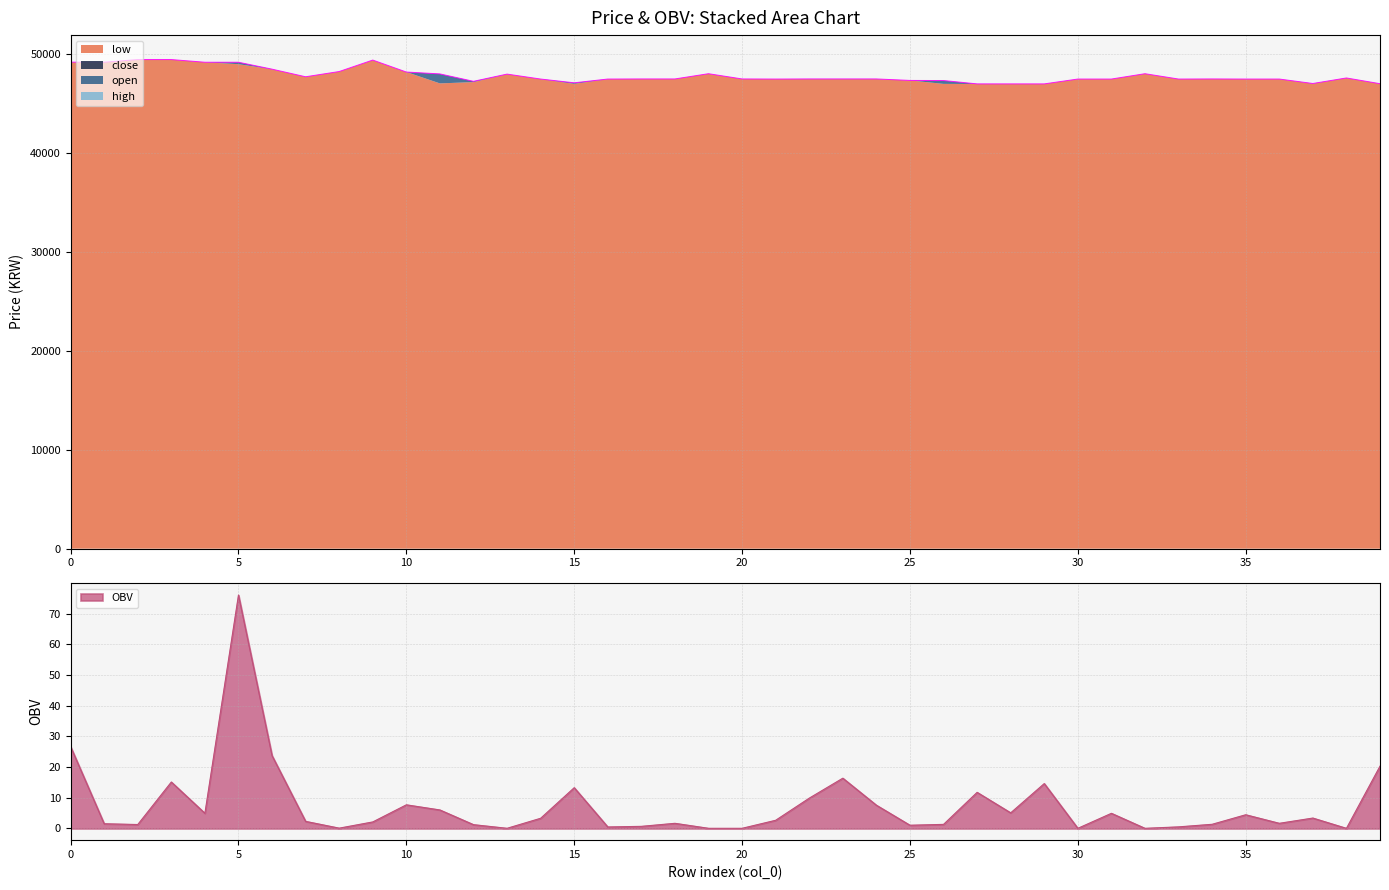

Which series changed the most between 2 and 22?

close